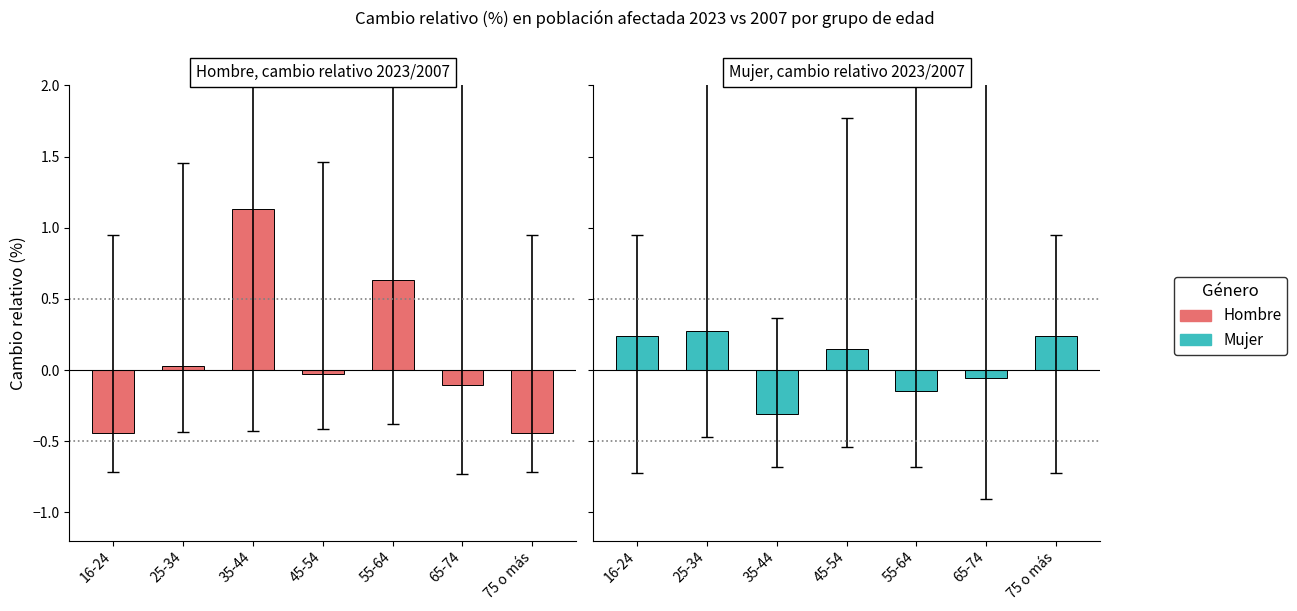

Which series has the largest total across all categories?

Hombre (2023/2007)